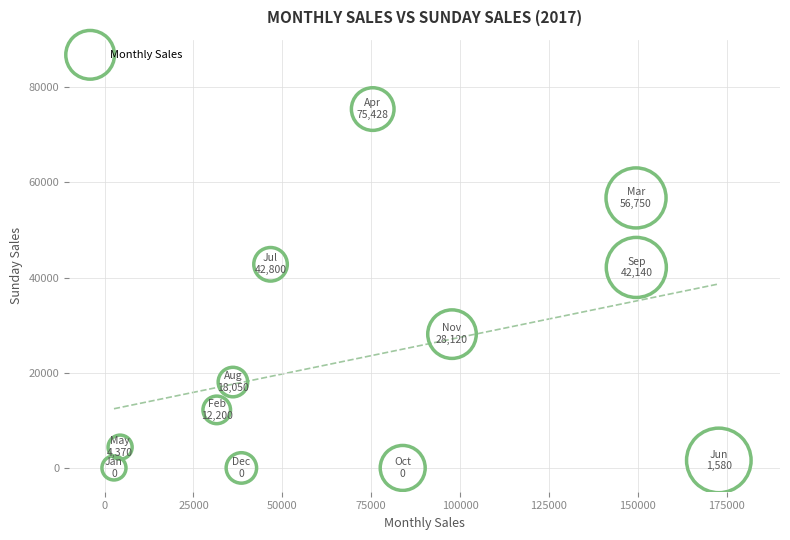

What is the range of Y values (max minus min)?

75428